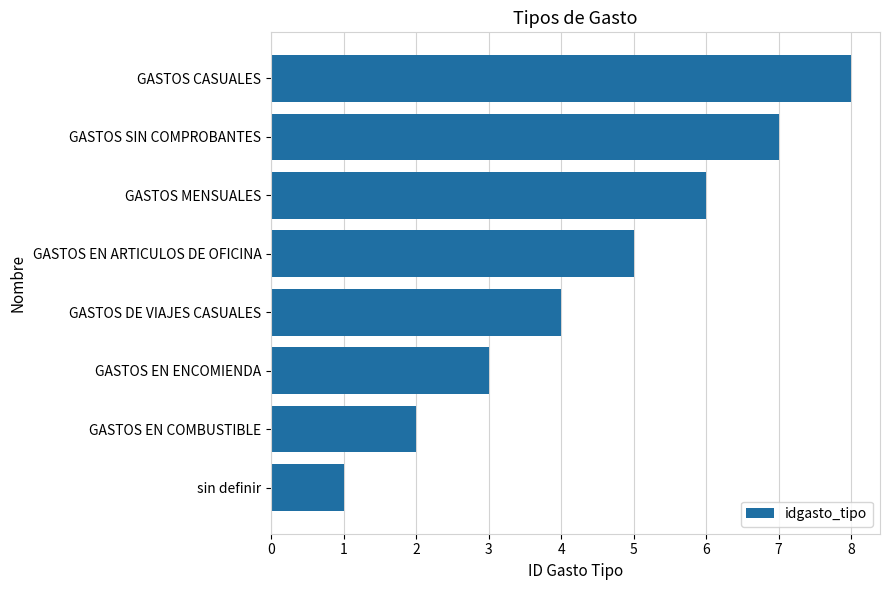

Between GASTOS MENSUALES and sin definir, which is larger?

GASTOS MENSUALES